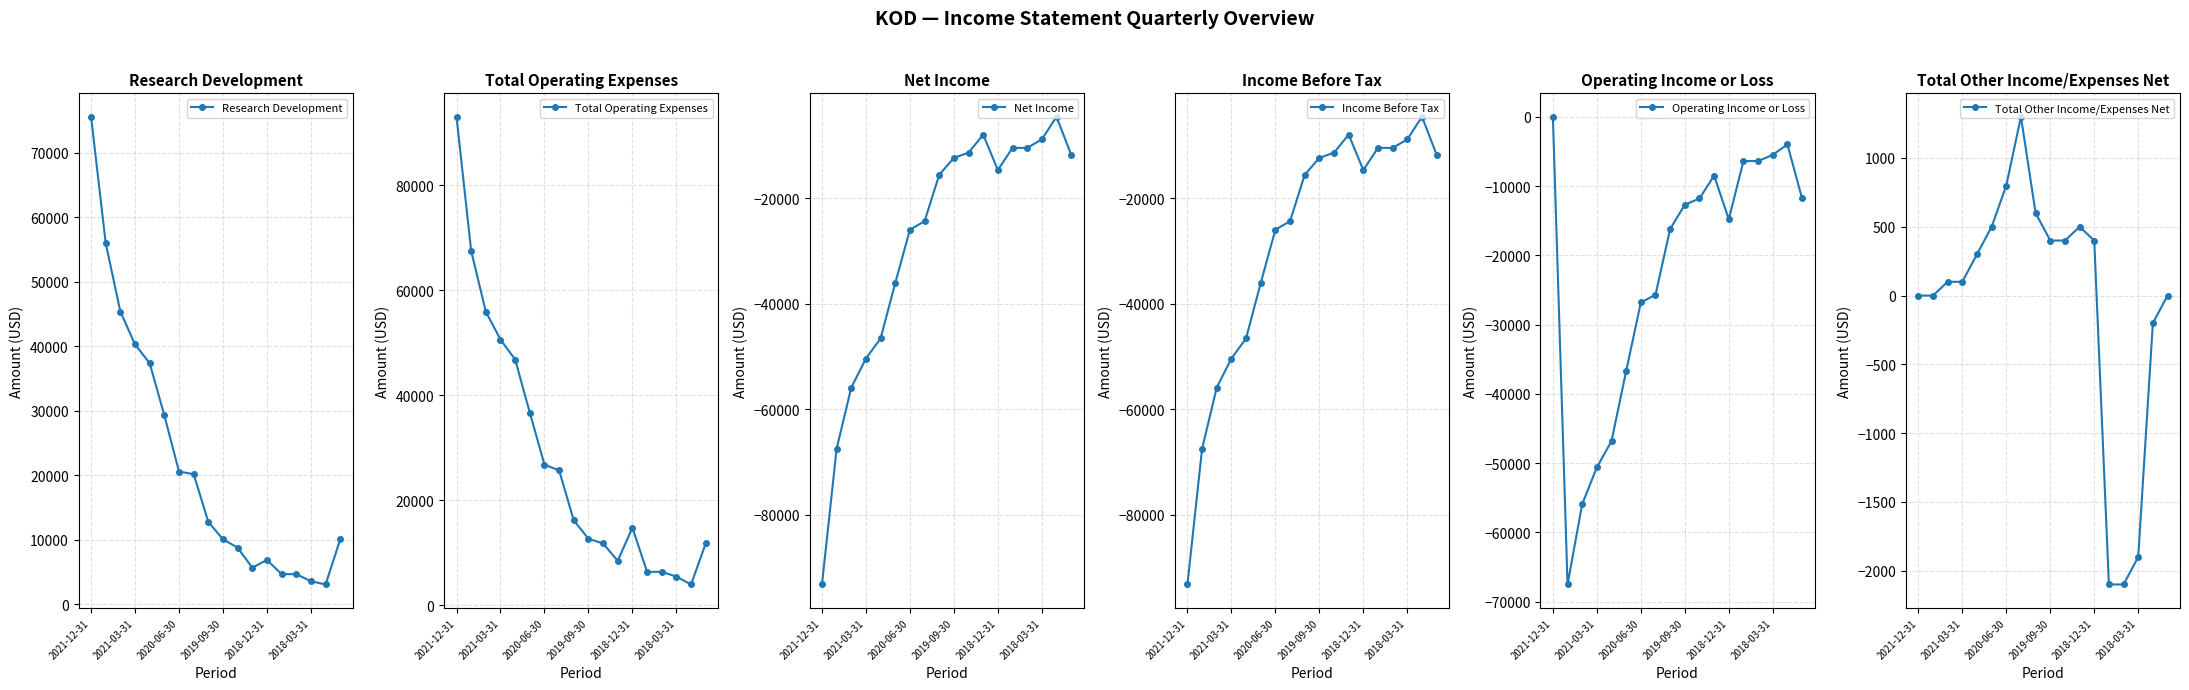

What is the sum of all Net Income values?

-508500